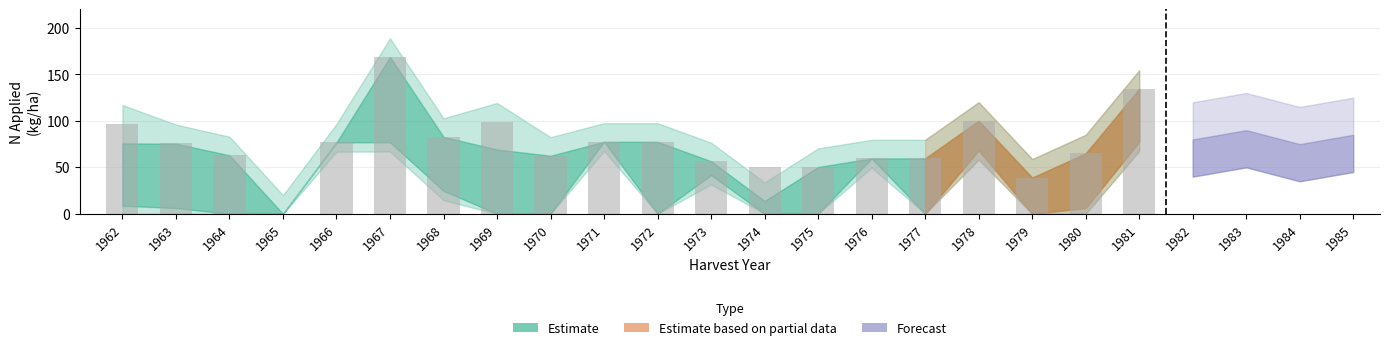

The chart shows a value of 119.8 at 1968. True or false?

False